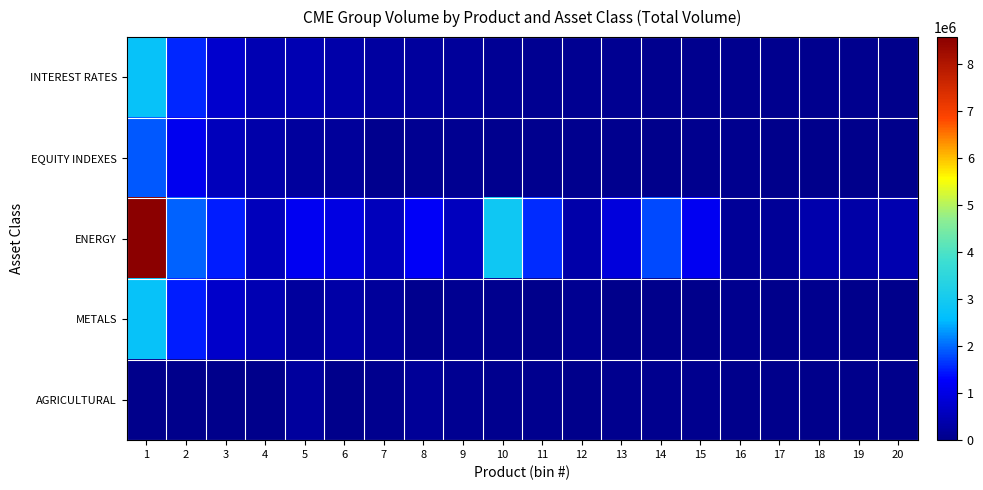

Which series has the largest range (max minus min)?

ENERGY